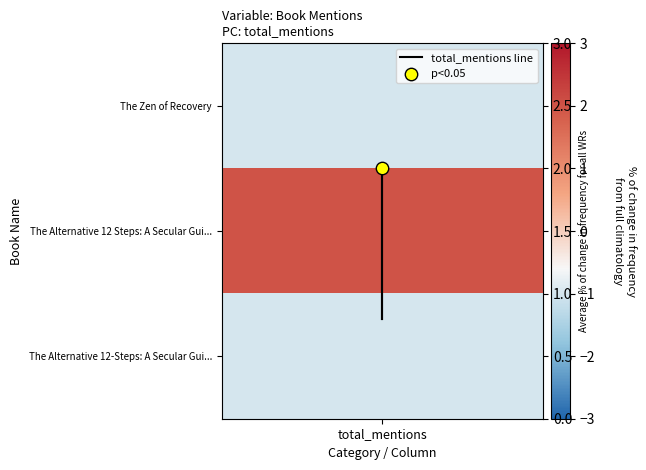

What is the minimum value shown in the chart?

0.8